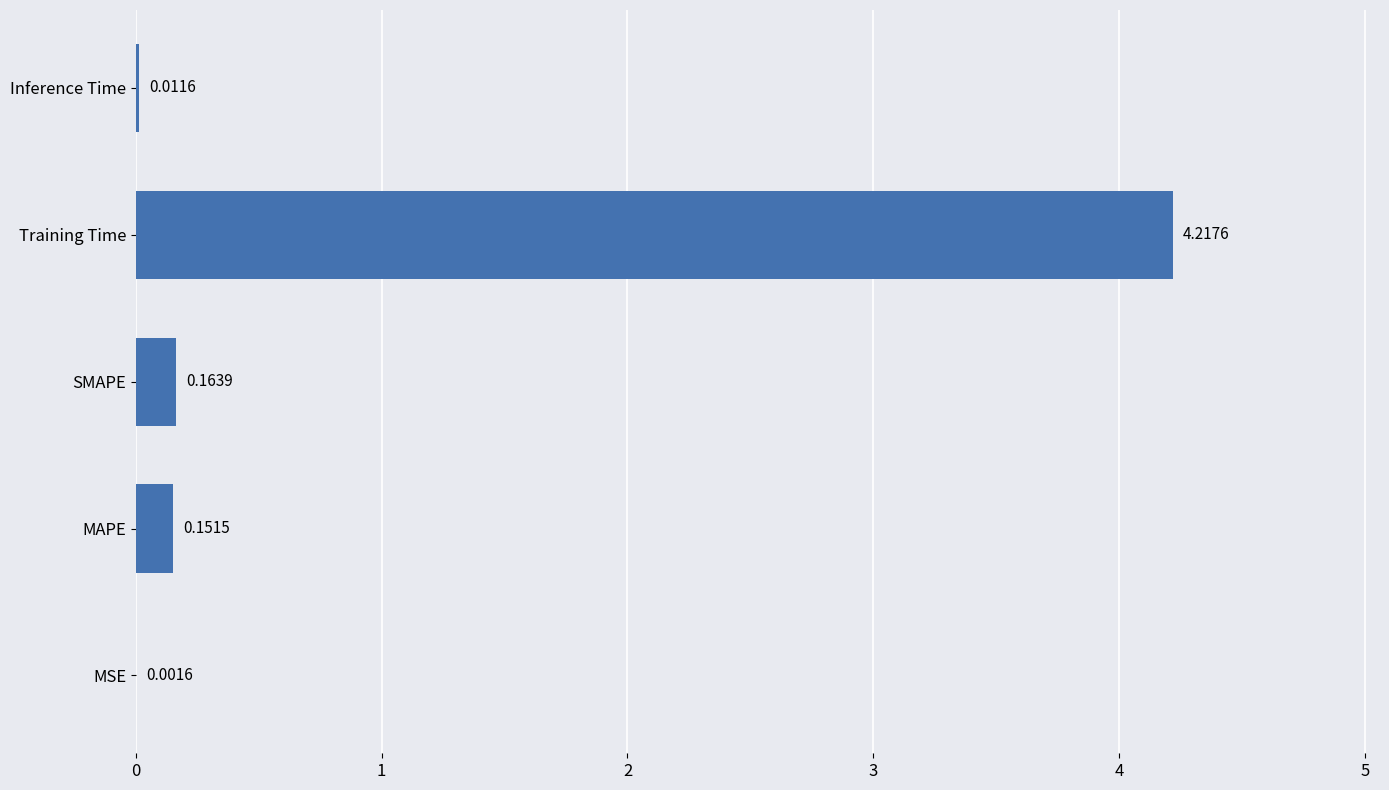

What is the sum of the values at MAPE and SMAPE?

0.3